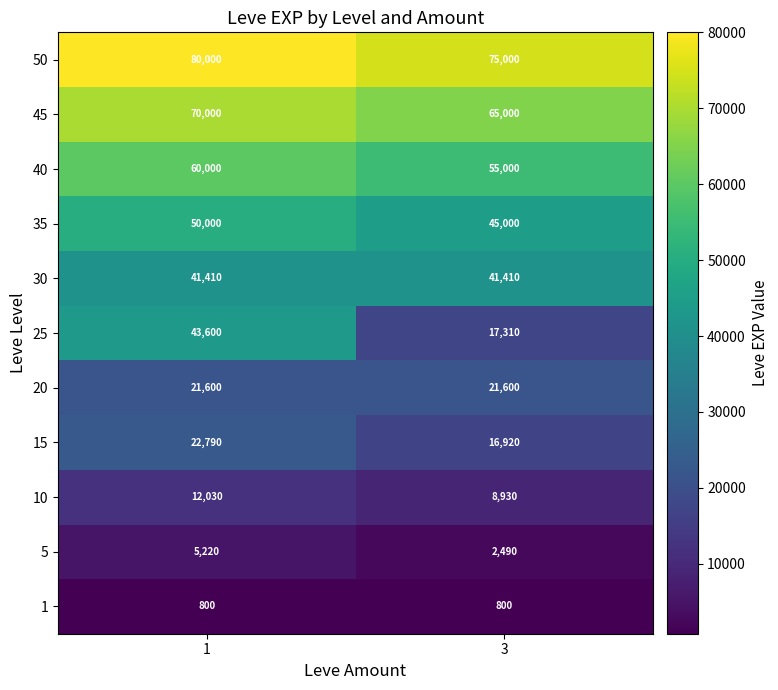

Reading left to right, transcribe all the data shown in this chart.

50: 1=80000	3=75000
45: 1=70000	3=65000
40: 1=60000	3=55000
35: 1=50000	3=45000
30: 1=41410	3=41410
25: 1=43600	3=17310
20: 1=21600	3=21600
15: 1=22790	3=16920
10: 1=12030	3=8930
5: 1=5220	3=2490
1: 1=800	3=800